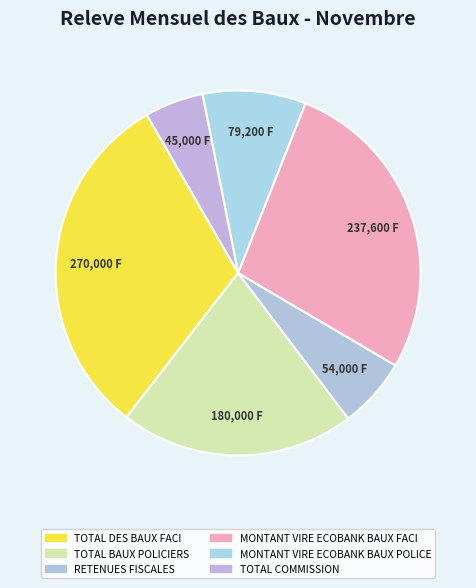

Is TOTAL COMMISSION the majority of the pie?

No